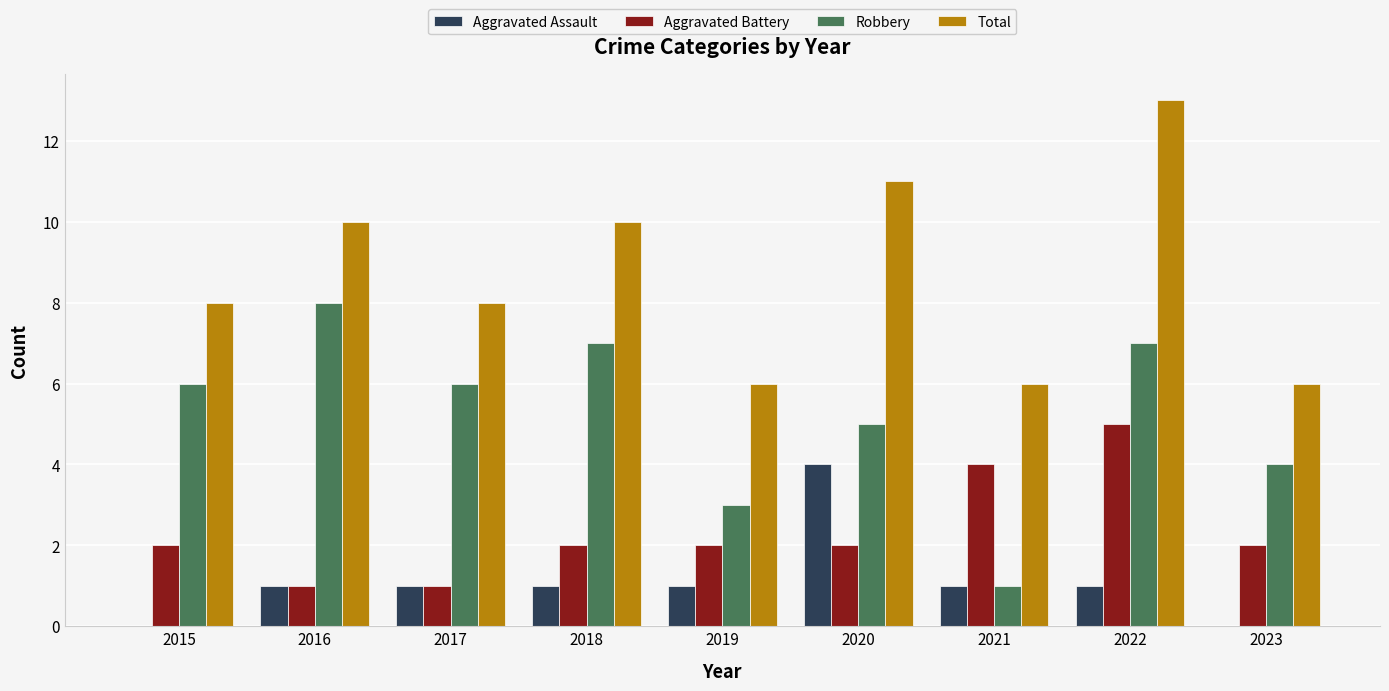

Which series has the largest total across all categories?

Total